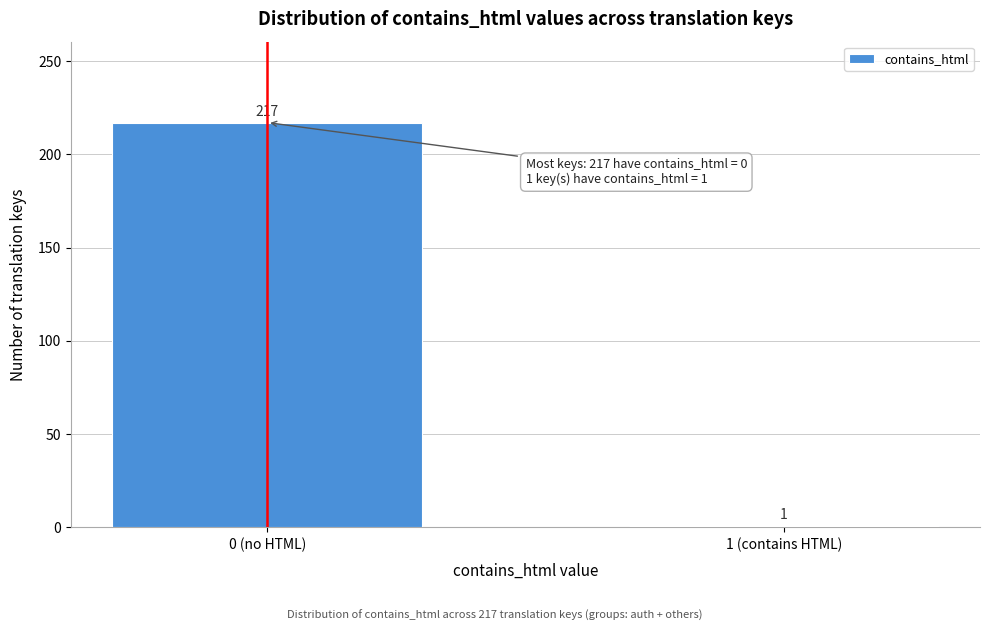

Reading right to left, transcribe all the data shown in this chart.

1 (contains HTML)=1	0 (no HTML)=217